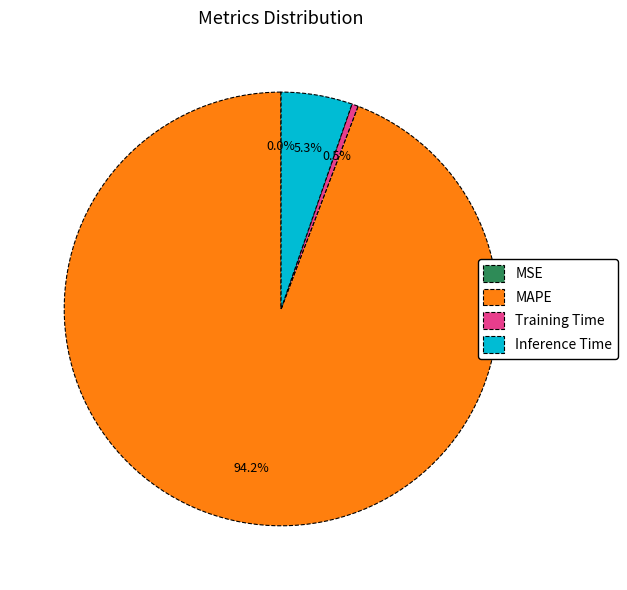

To the nearest percent, what is the difference between the largest and smallest slice percentages?

94%